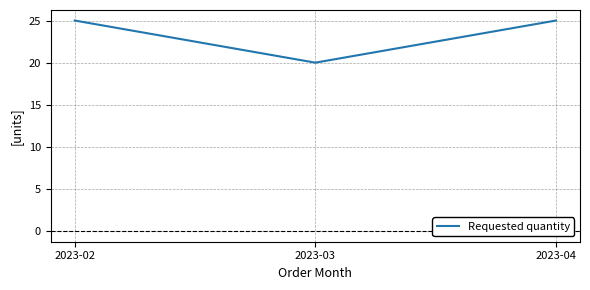

How many series are shown in this chart?

1